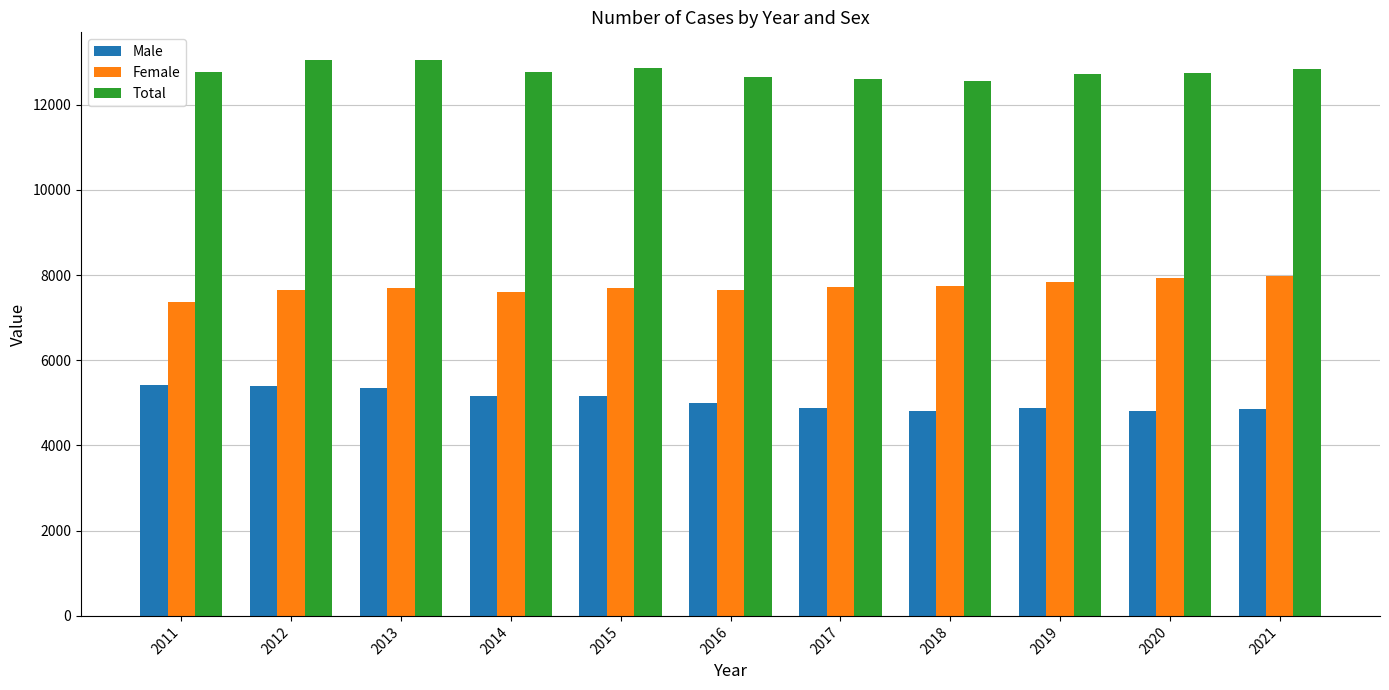

Is the value of Total at 2017 greater than the value of Male at 2017?

Yes